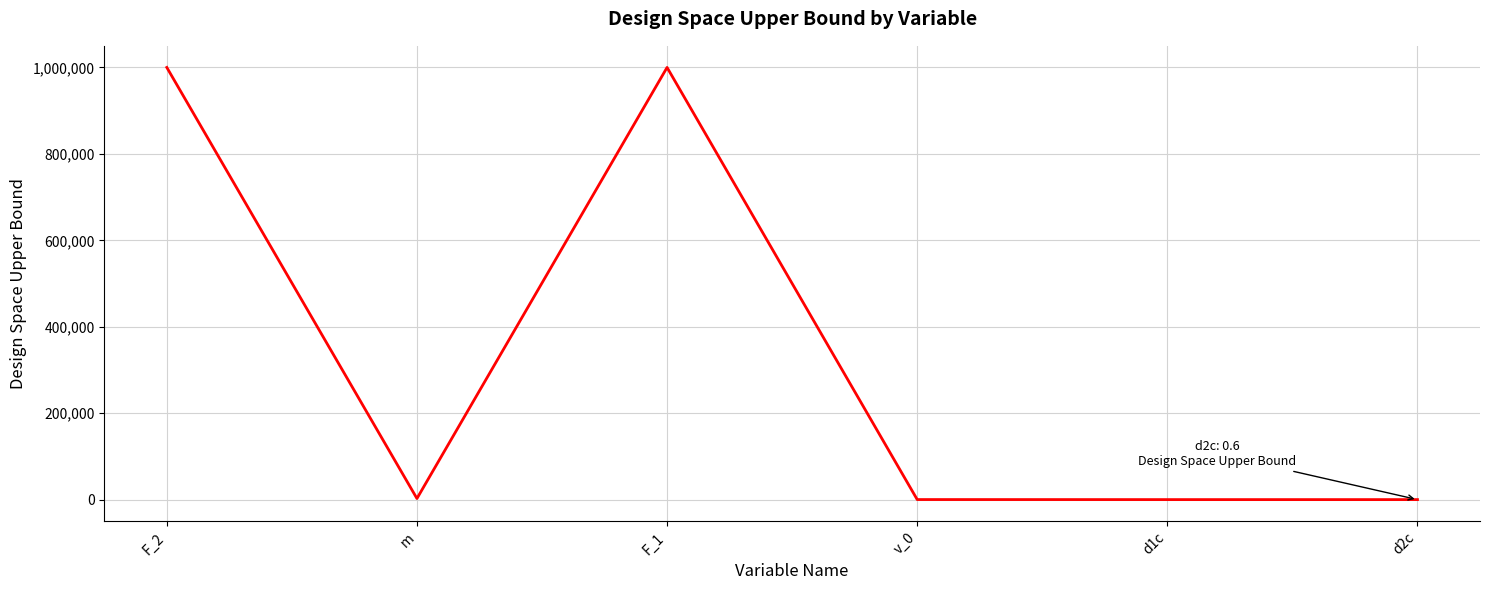

Does the chart display data point markers on the line(s)?

No